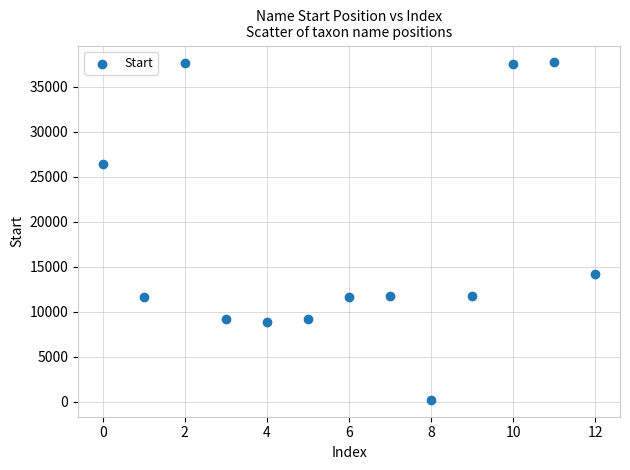

What is the range of Y values (max minus min)?

37482